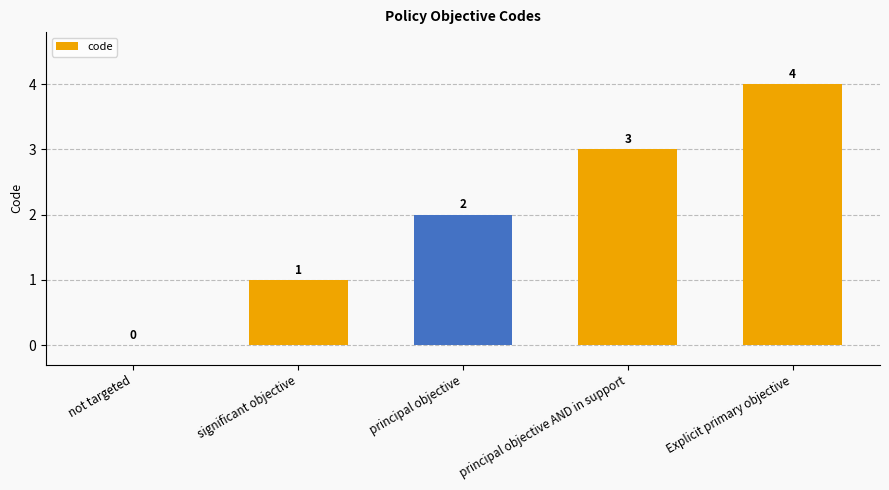

What is the maximum value shown in the chart?

4